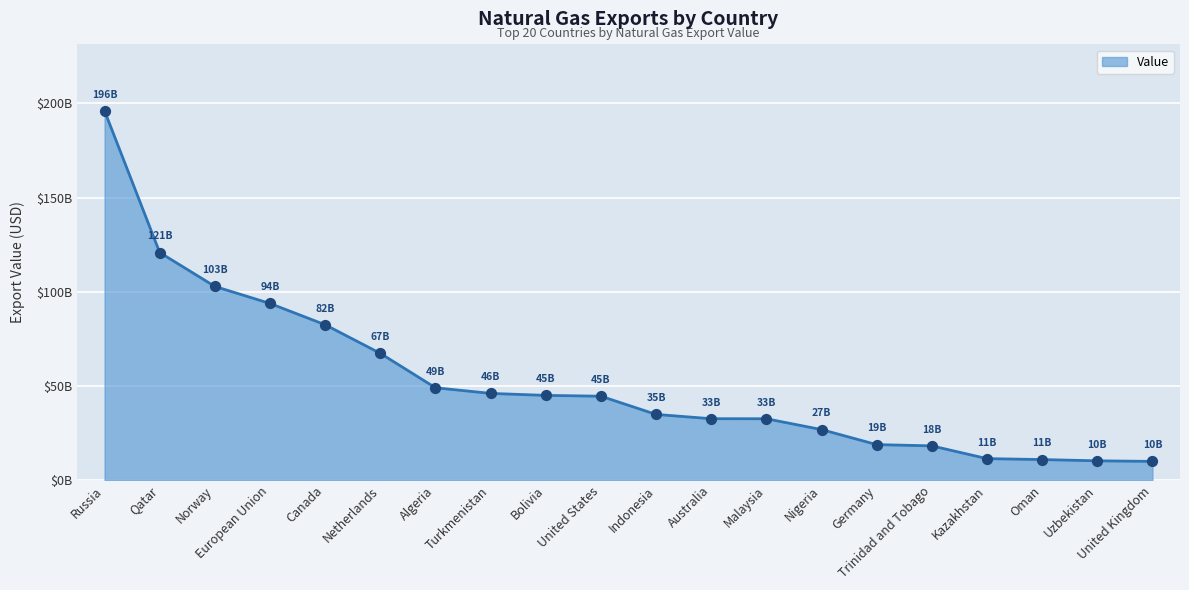

What is the ratio of the value at Bolivia to the value at Netherlands?

0.7